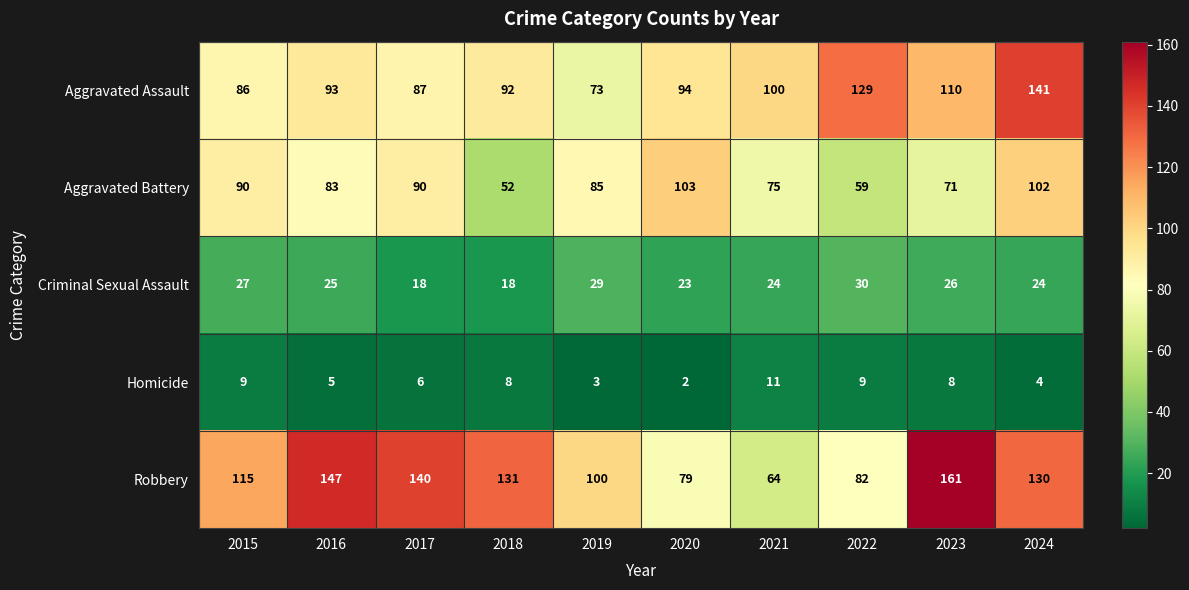

What is the highest value of the Robbery series?

161